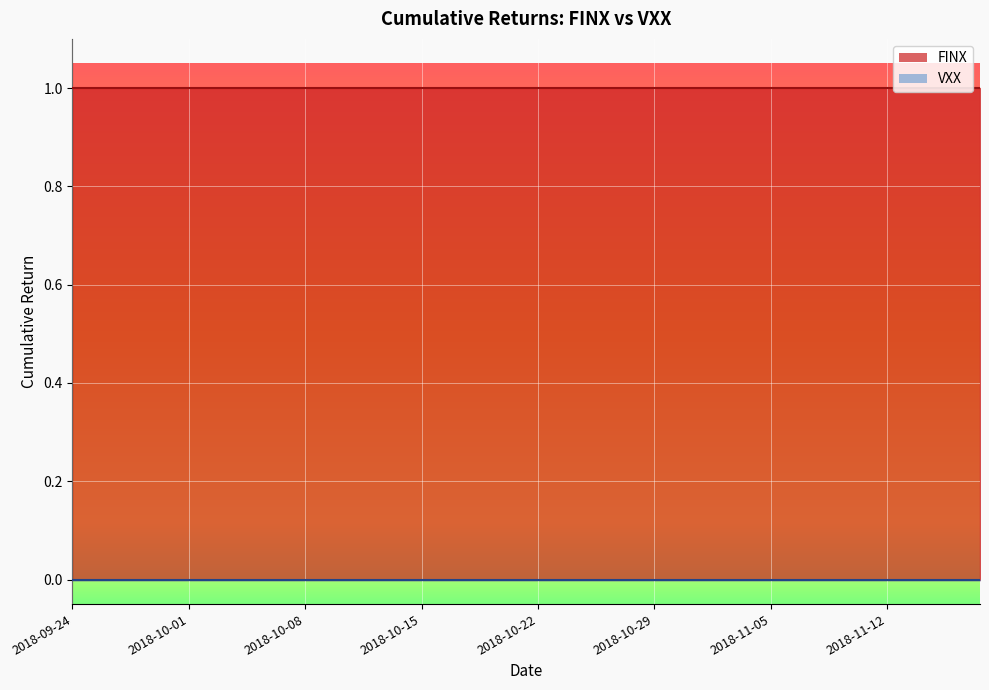

What is the label of the 2nd point from the right?

2018-11-15